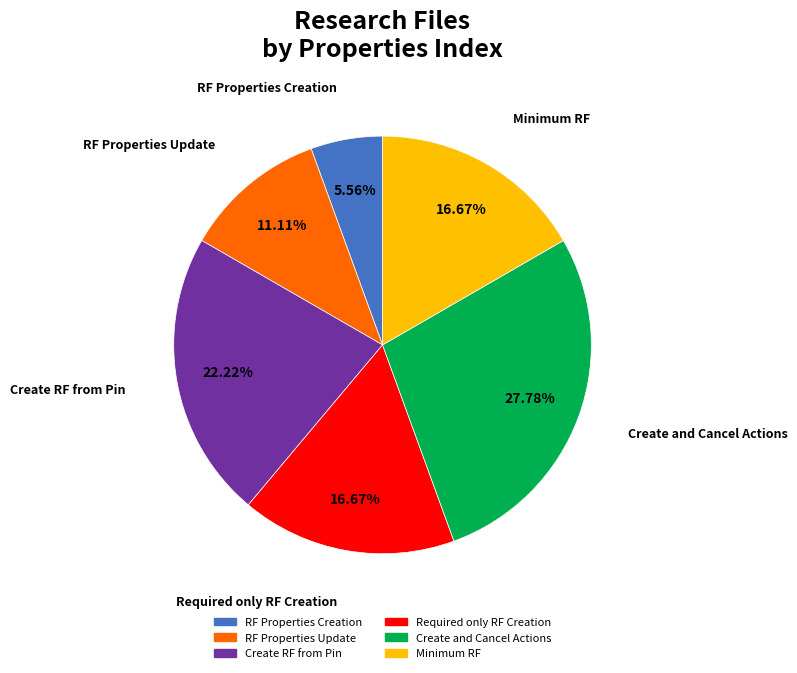

Does any single category account for the majority?

No